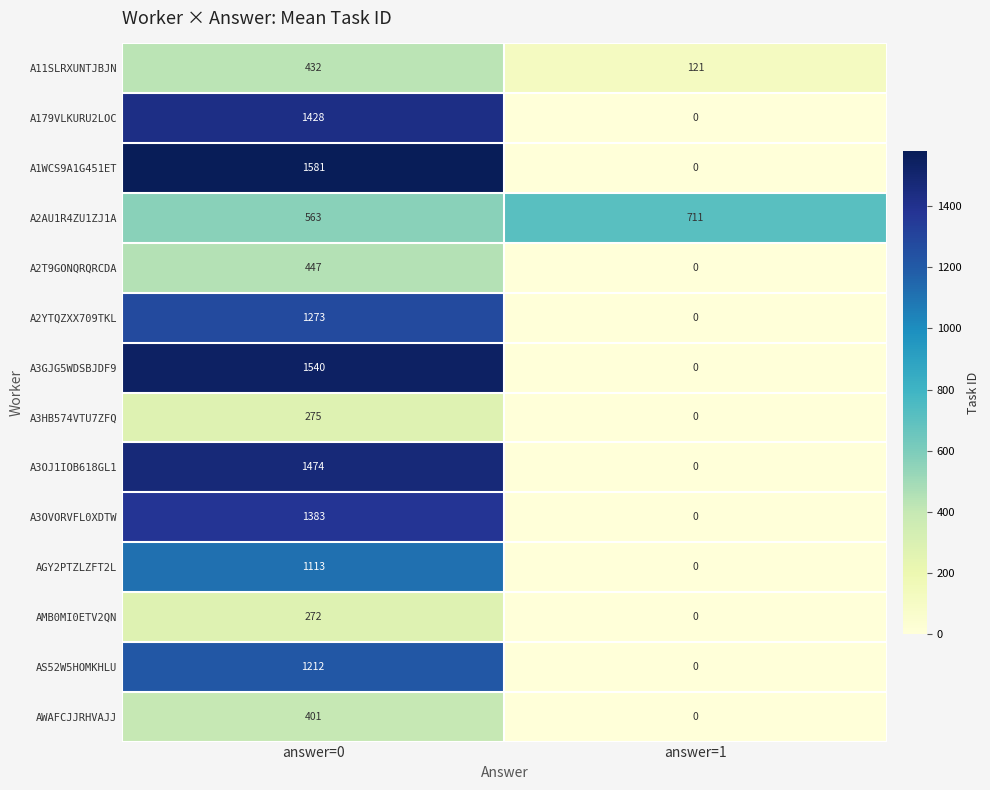

What is the sum of the A179VLKURU2LOC values at answer=1 and answer=0?

1428